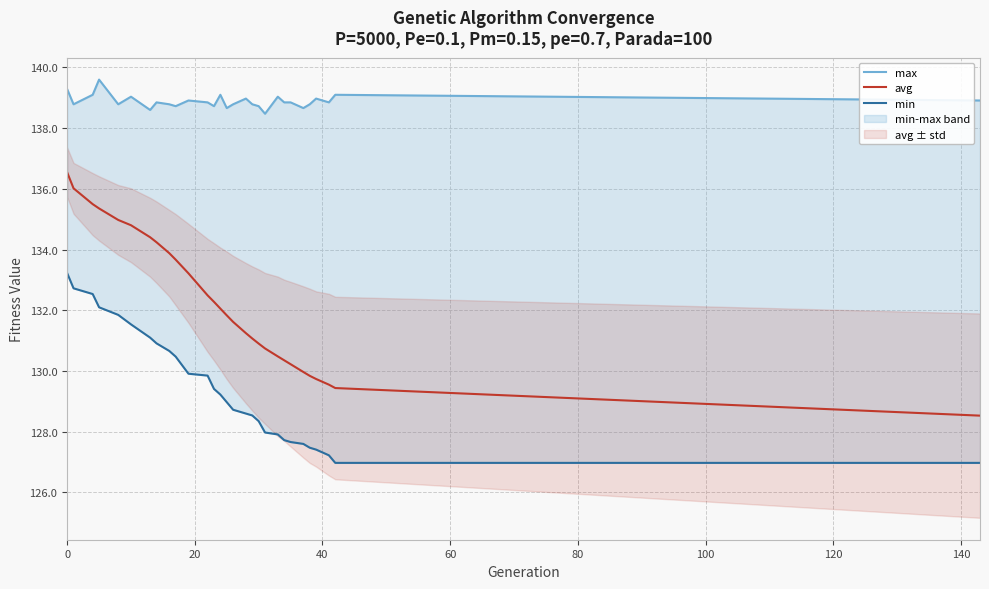

What is the sum of all avg values?

3835.0